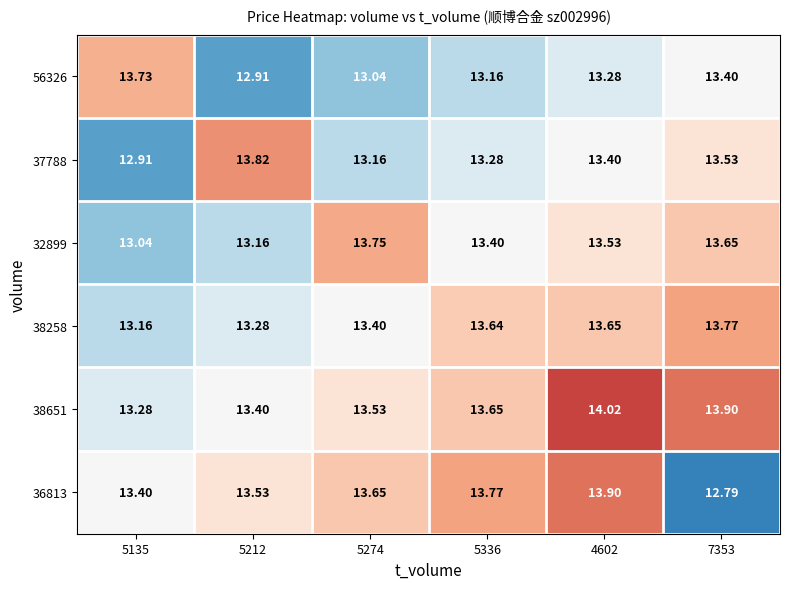

Is the value of 37788 at 4602 greater than the value of 56326 at 5135?

No